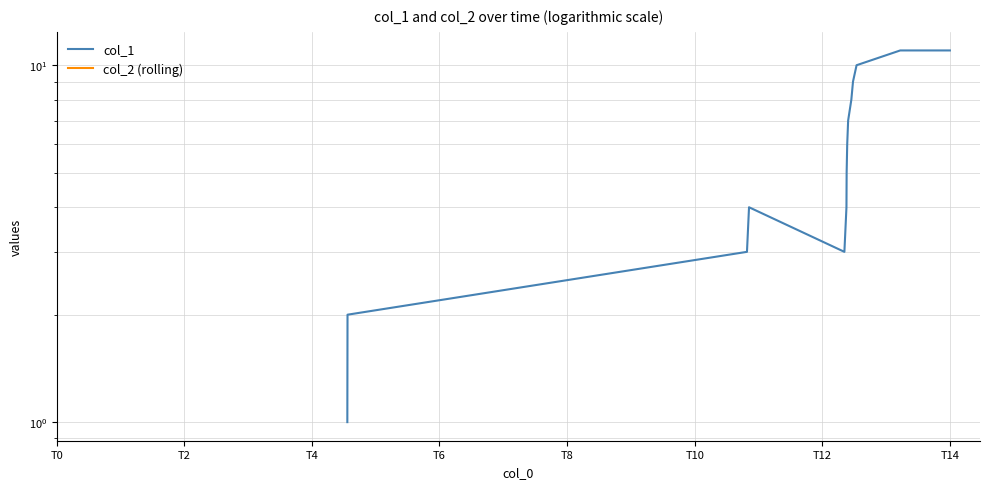

Is this an area chart (filled region under the line)?

No